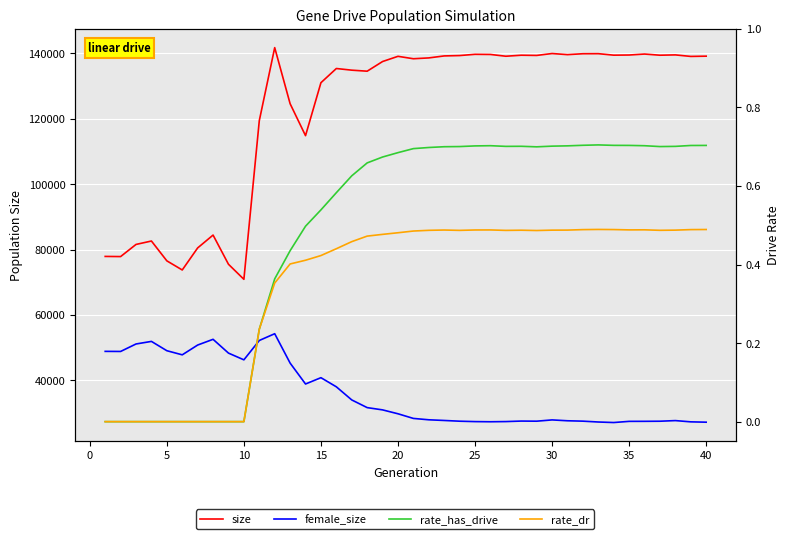

True or false: size has more than 0 interior local peaks.

True